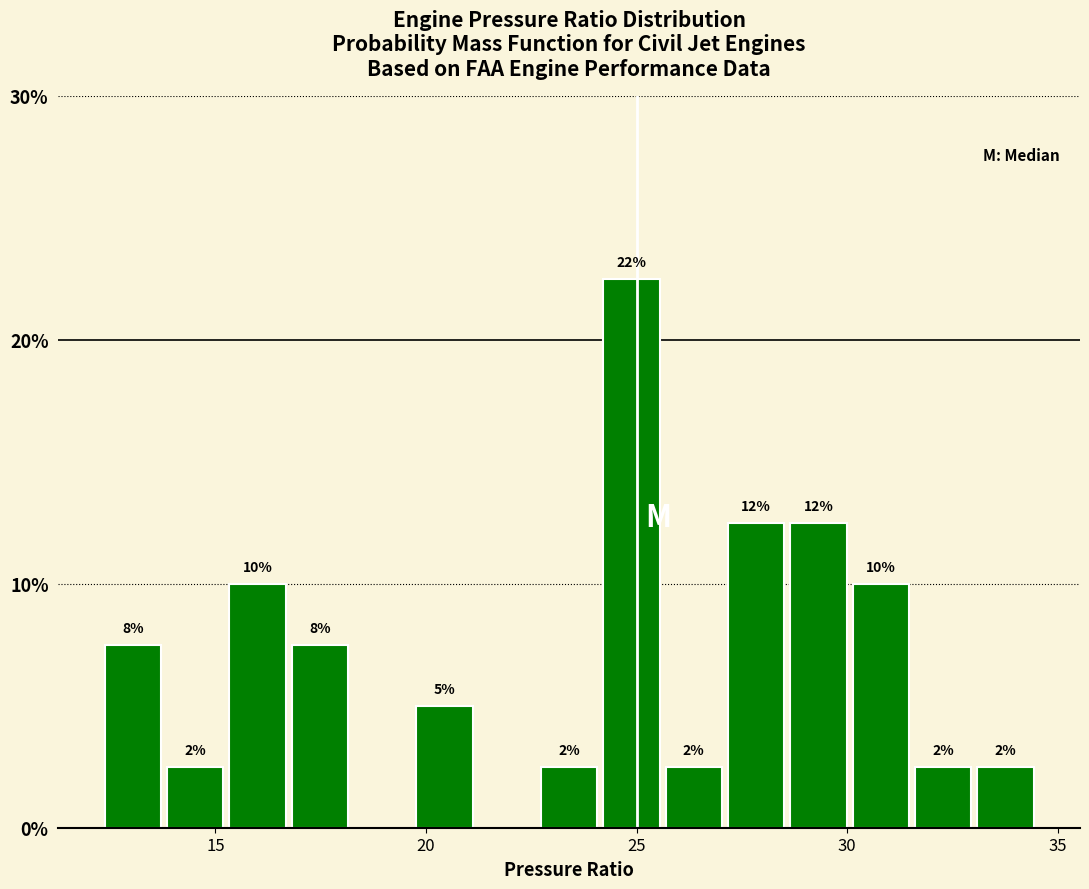

Around what value on the x-axis is the tallest bar? Give the approximate position of its centre, as read against the axis.

25.0